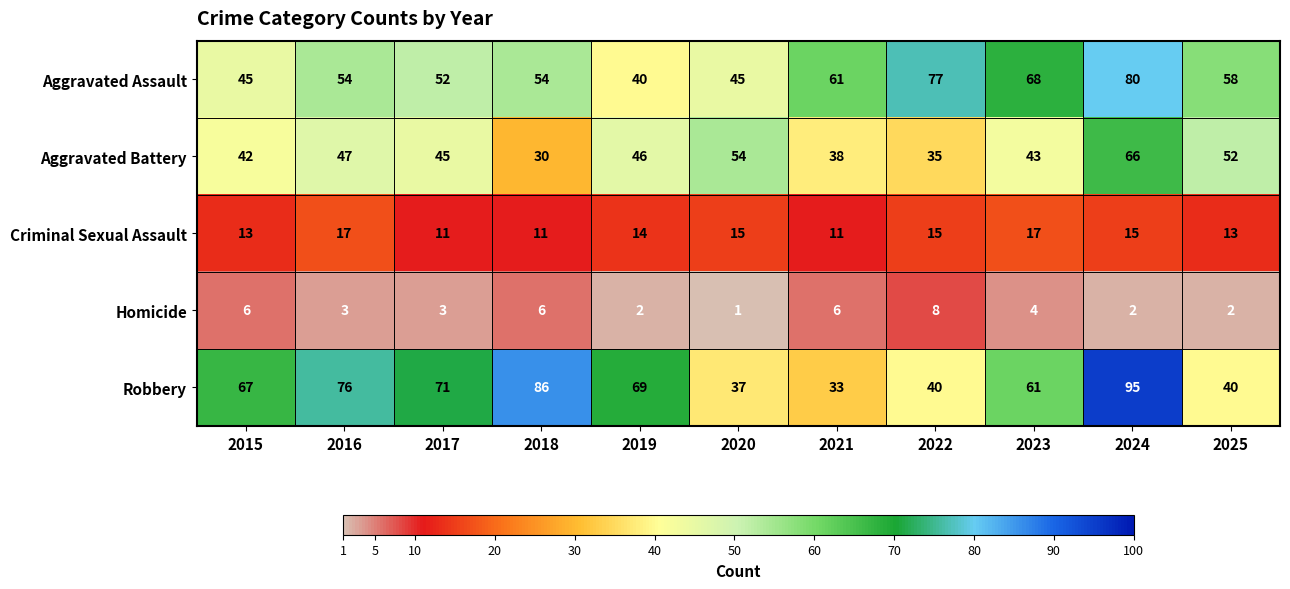

What is the difference between the maximum and minimum values in the Criminal Sexual Assault series?

6